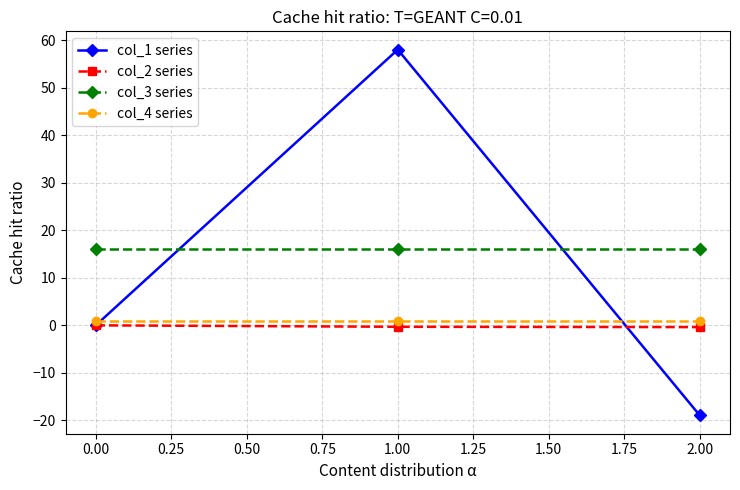

Does the chart have visible grid lines?

Yes